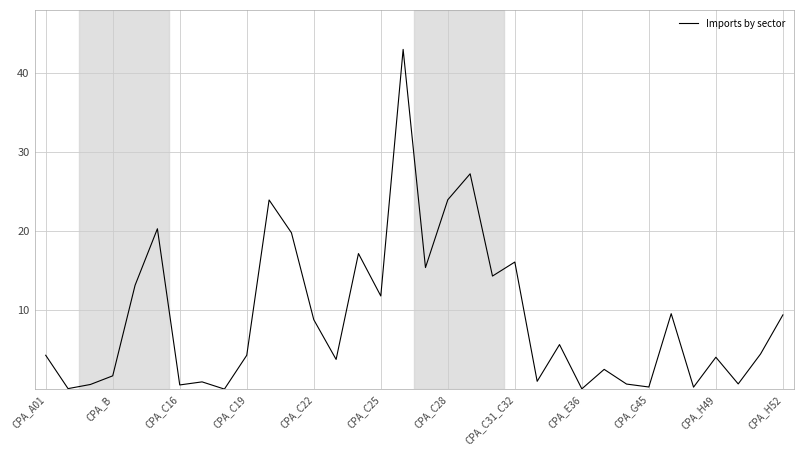

What is the maximum value shown in the chart?

43.0